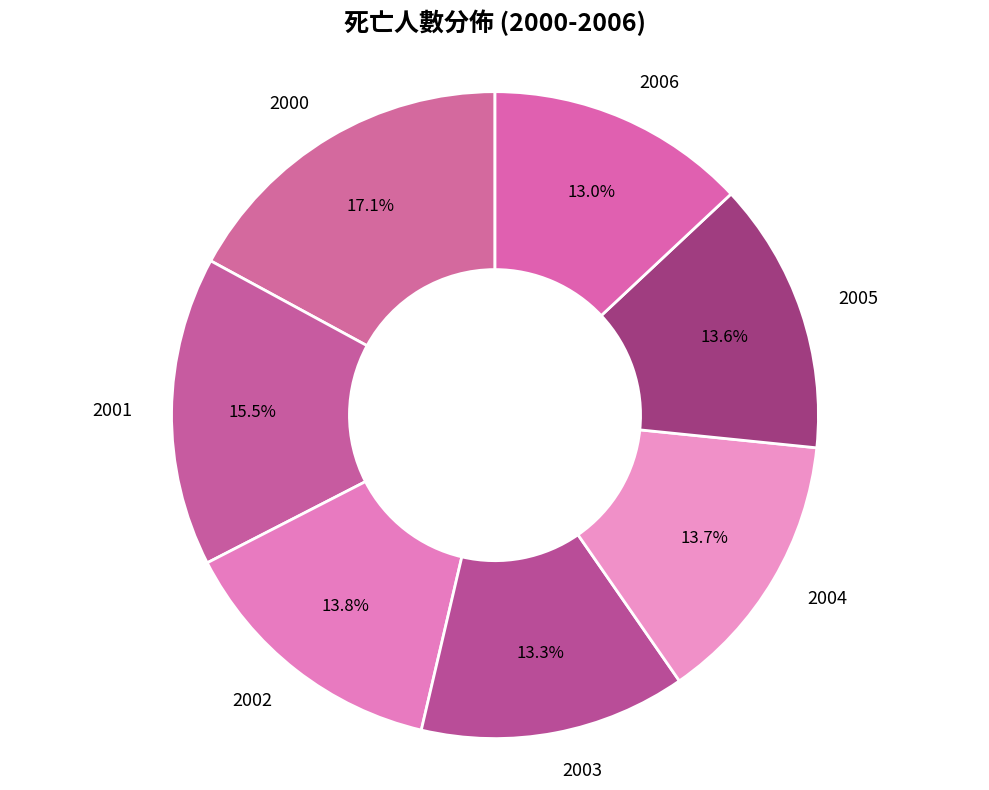

To the nearest percent, what is the combined percentage of 2003 and 2000?

30%